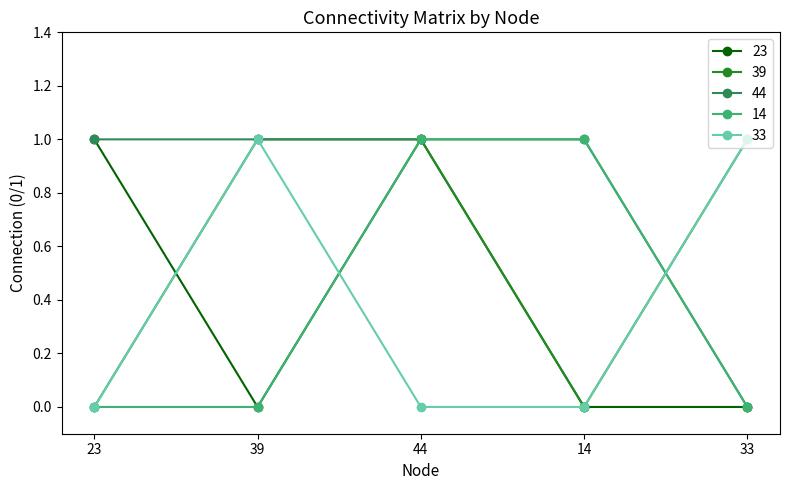

How many 33 values are between 0 and 1?

5